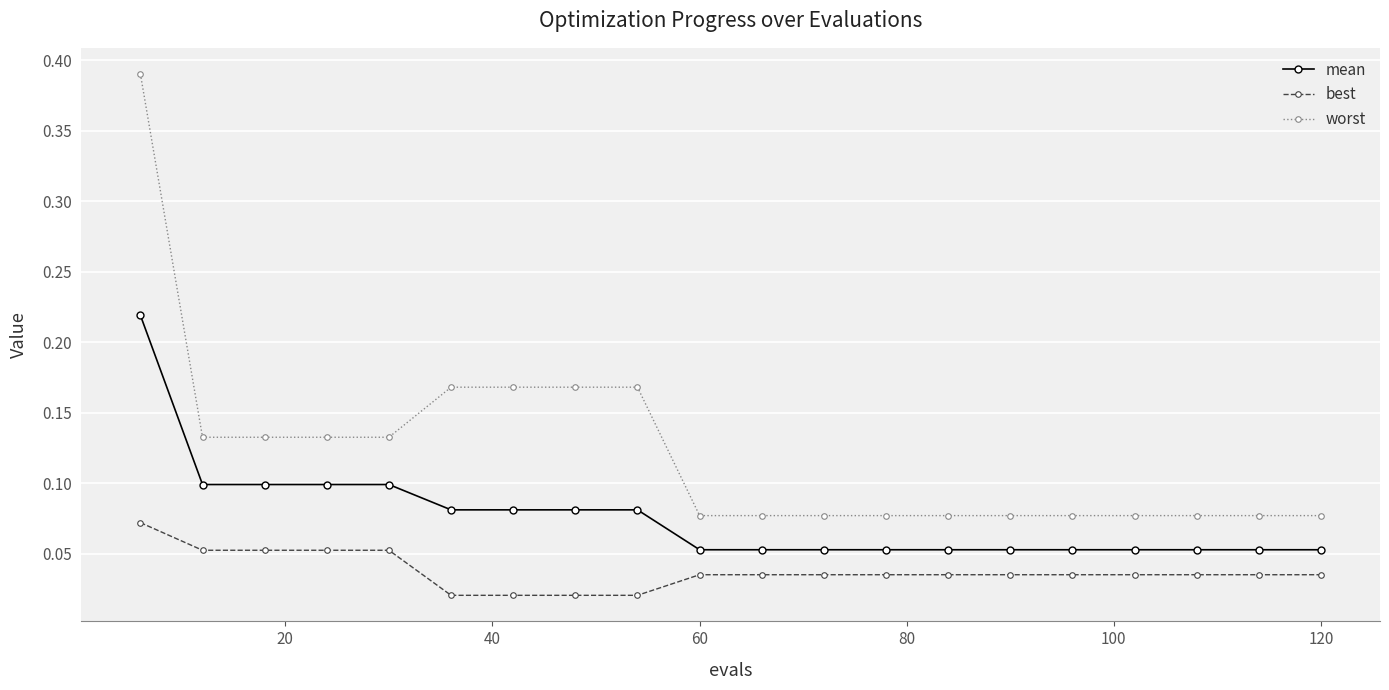

True or false: best and worst cross at least once.

False